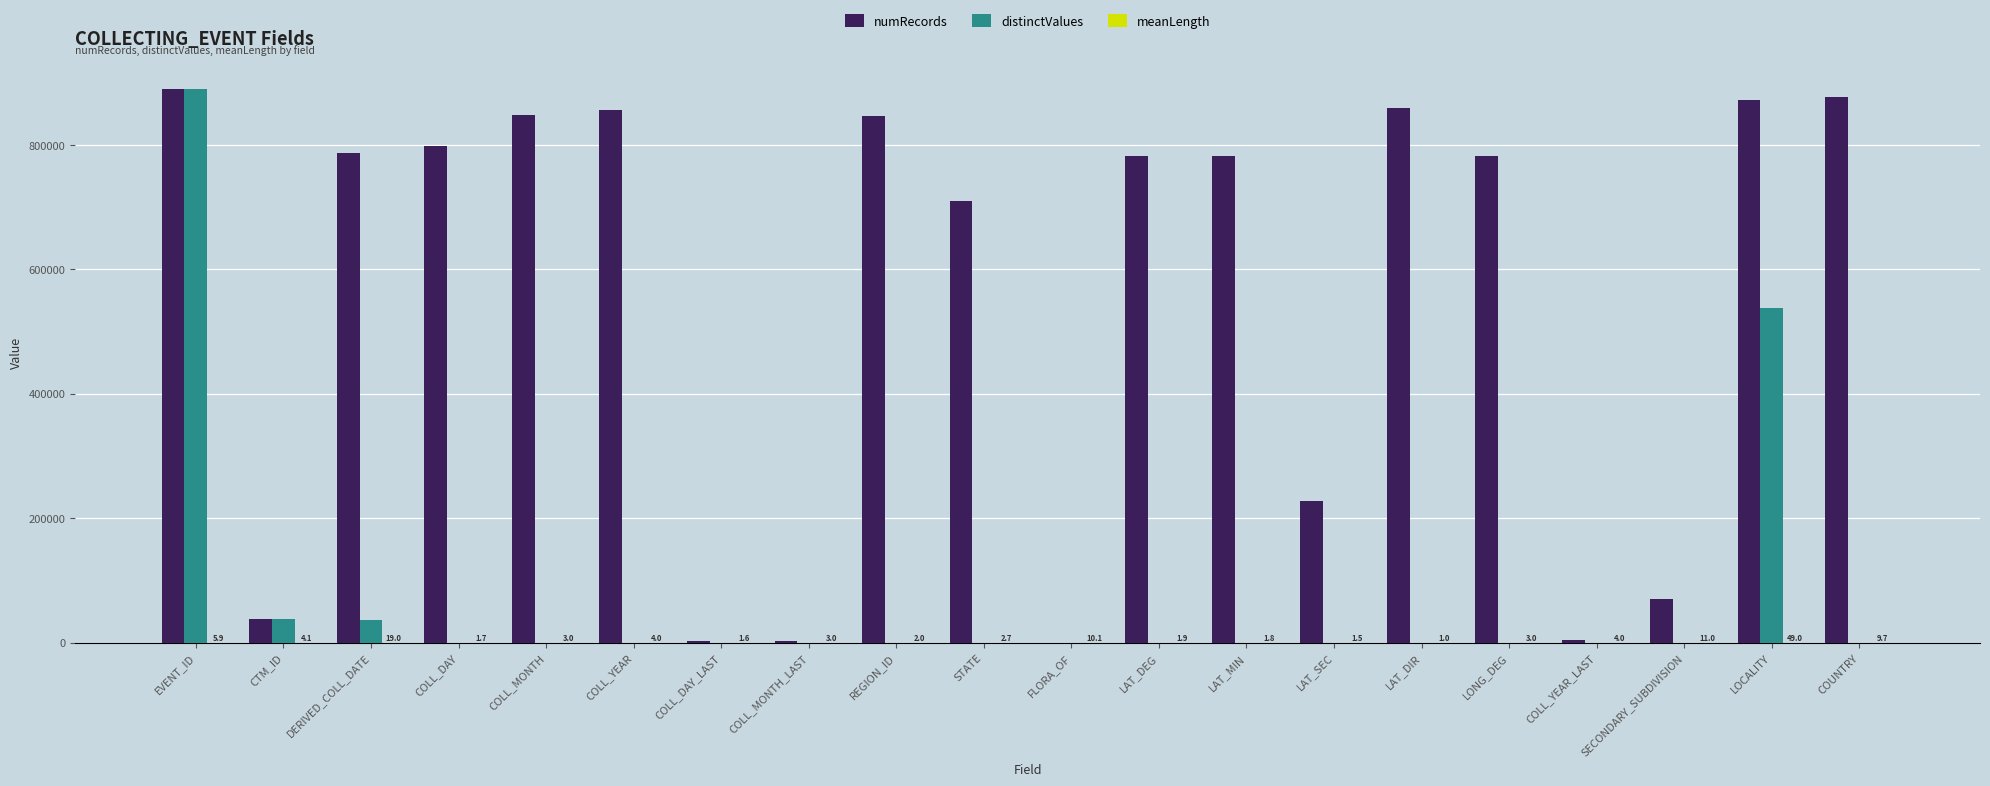

Is it true that numRecords equals 782351.0 at LAT_DEG?

True